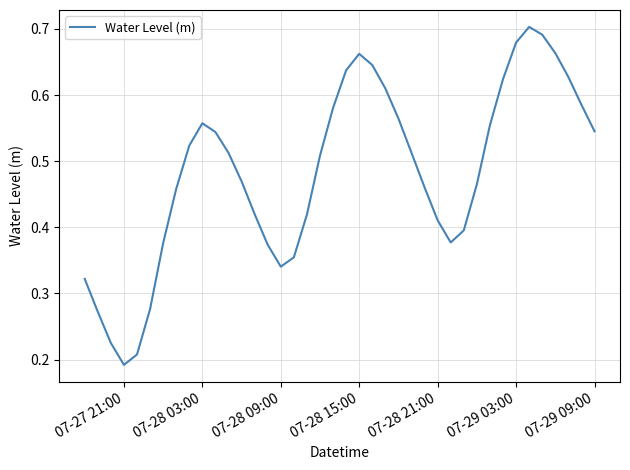

How many lines are shown in the chart?

1